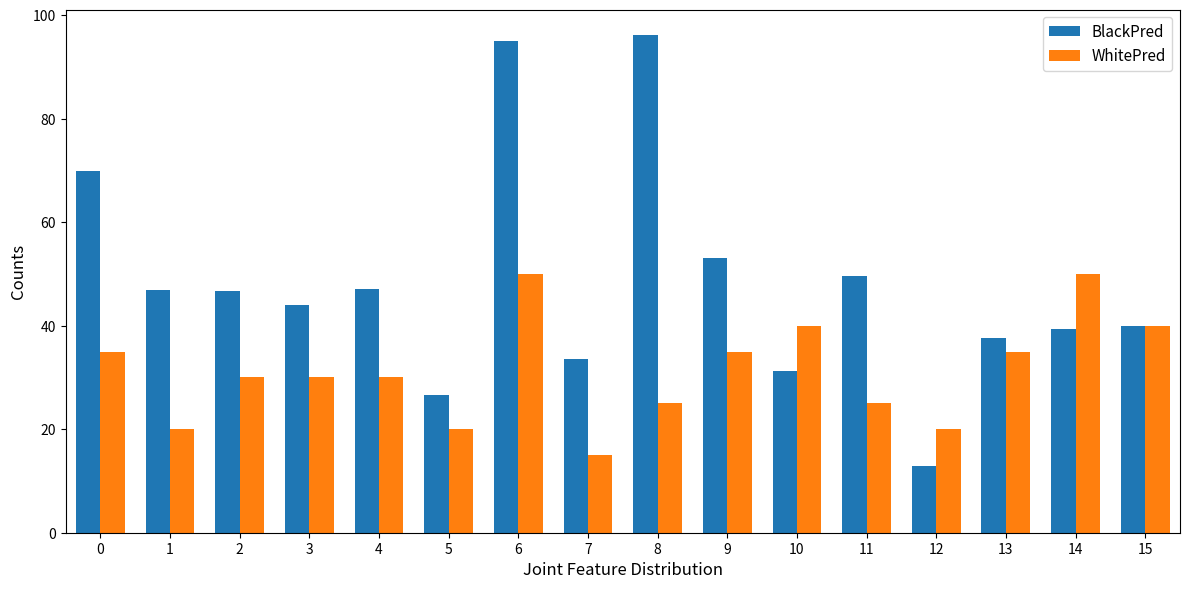

Is the value of BlackPred at 11 greater than the value of WhitePred at 5?

Yes